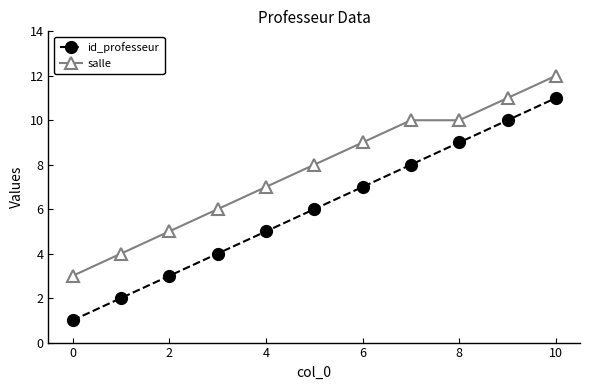

What is the lowest value of the salle series?

3